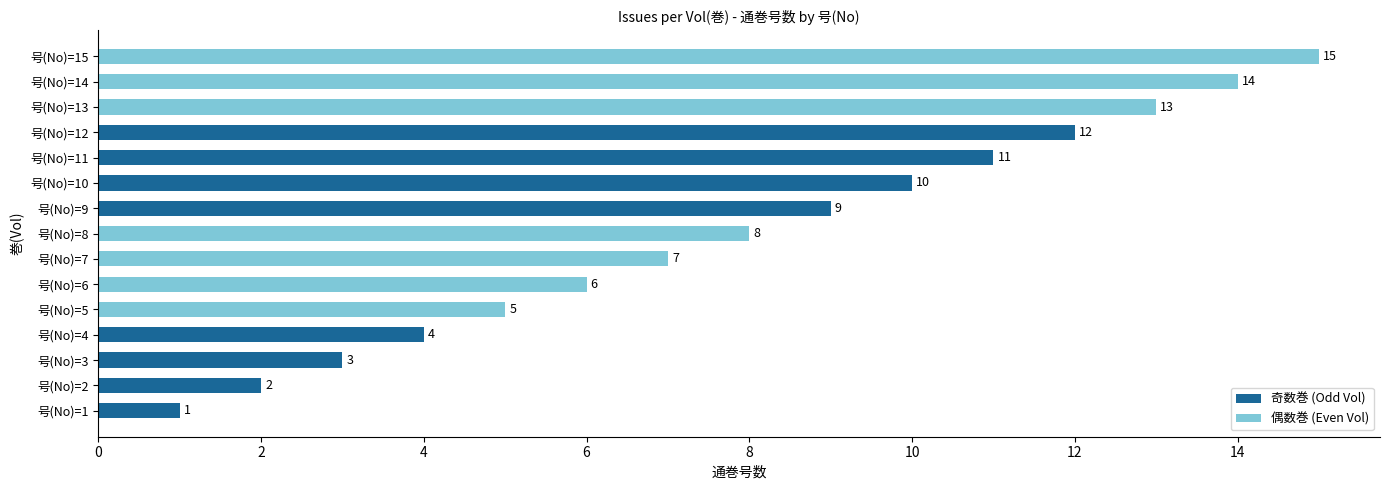

Count the number of categories in the chart.

15